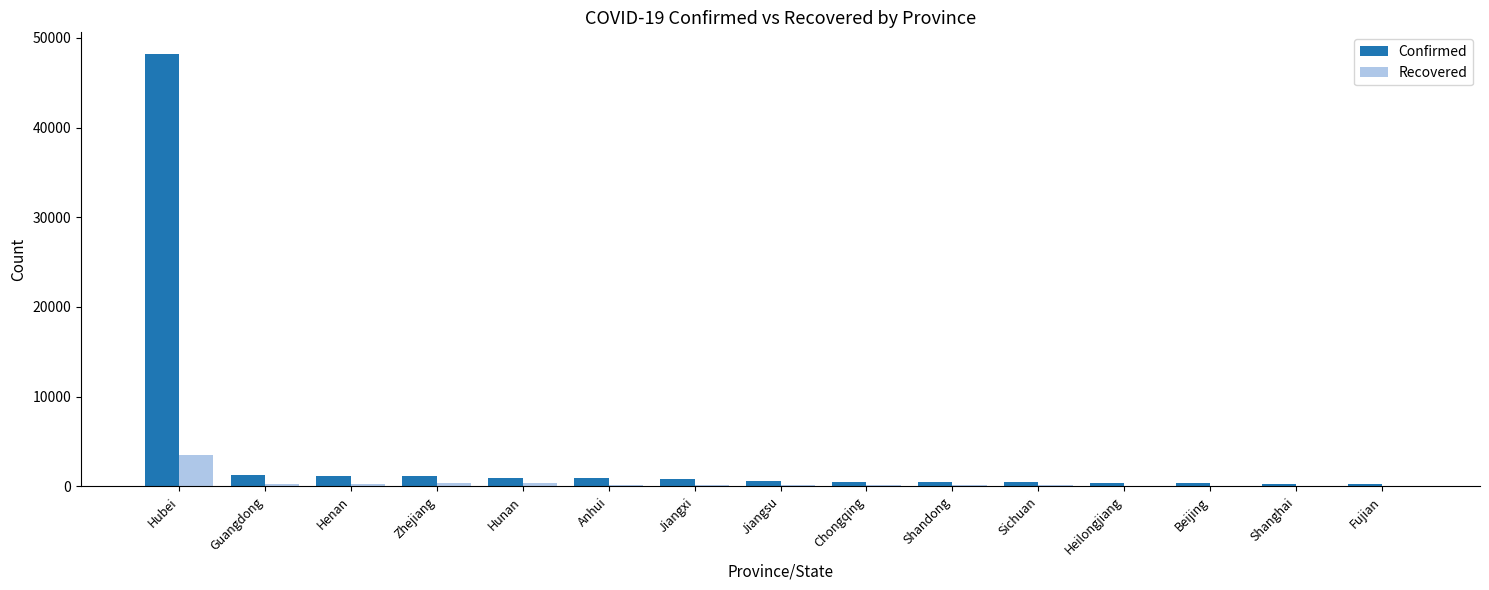

What is the sum of the Recovered values at Heilongjiang and Anhui?

190